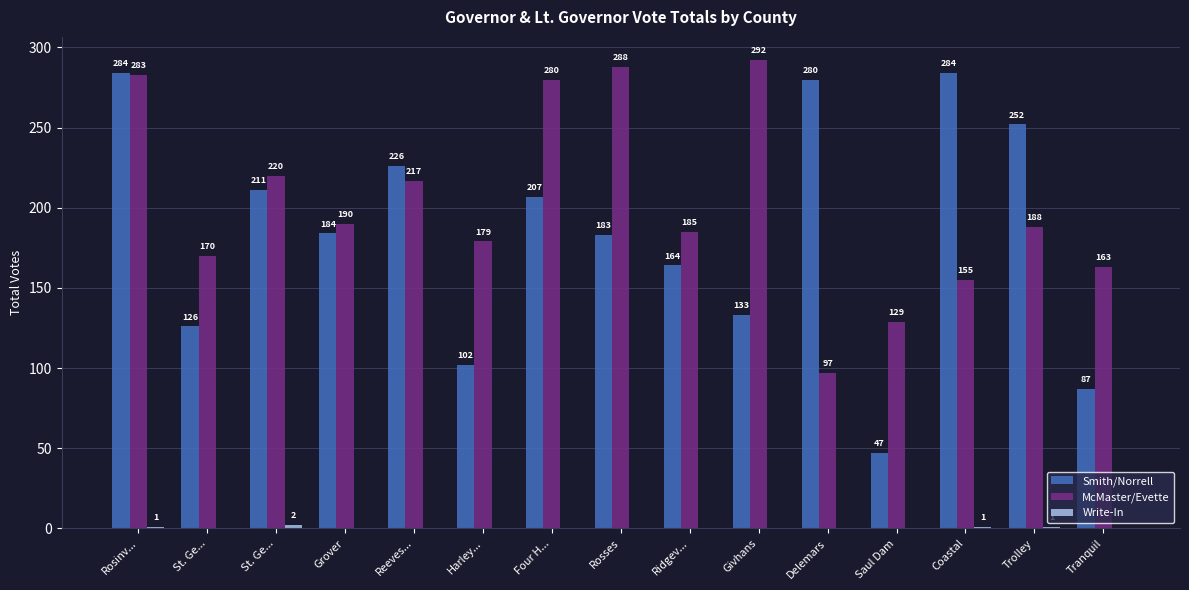

Is it true that Write-In equals 0 at Harley...?

True